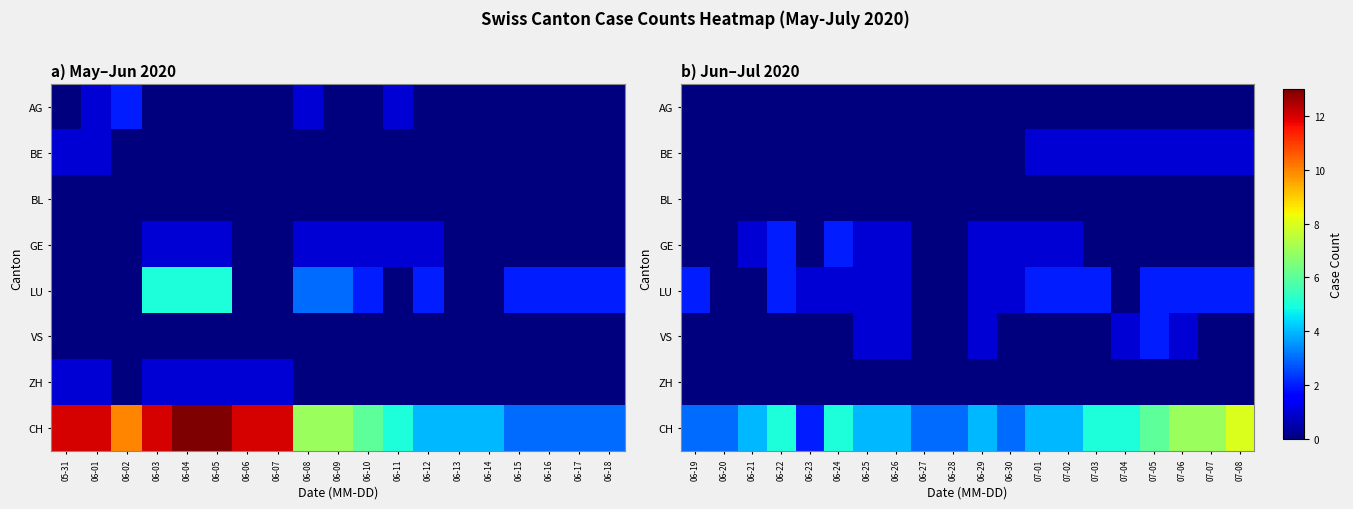

What is the difference between the maximum and second lowest values in the BE series?

1